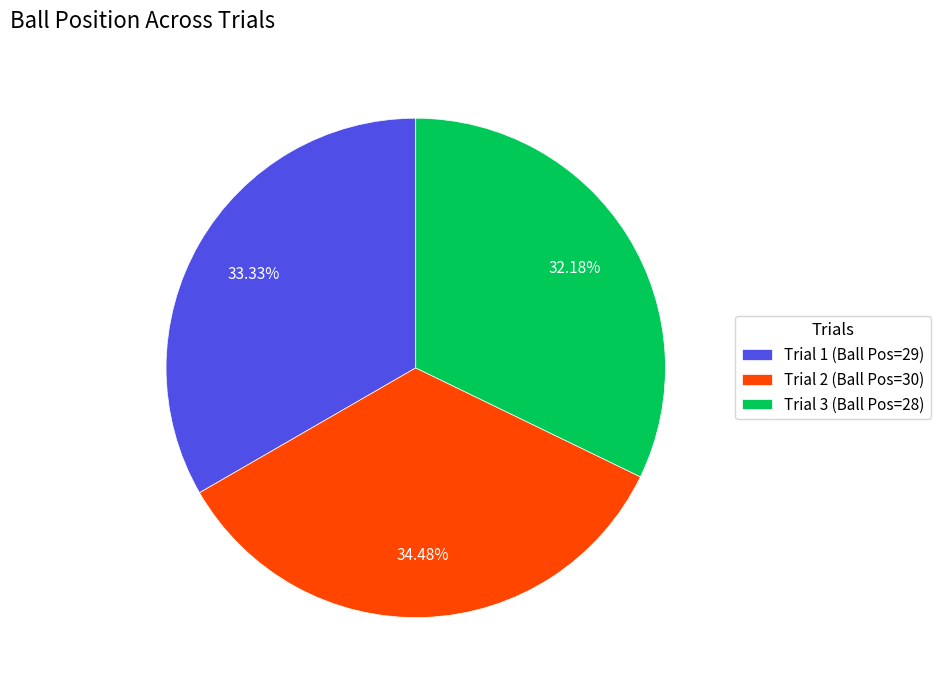

Approximately how many times larger is the value at Trial 1 compared to Trial 2?

1.0